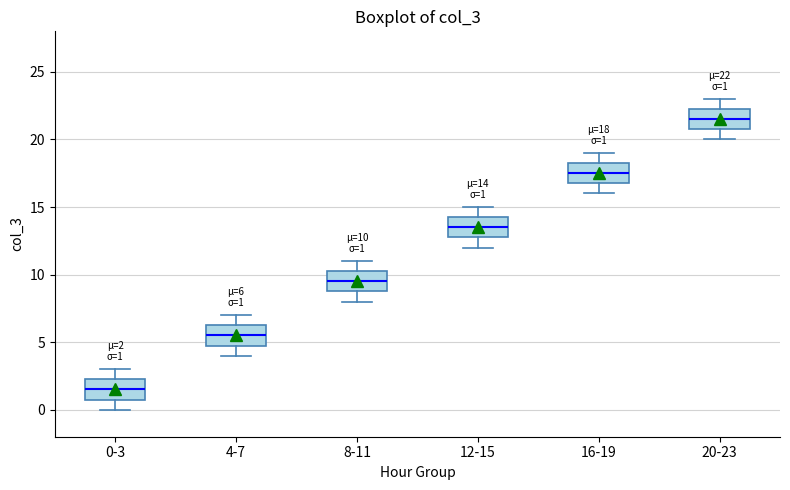

Which box's median line is the highest?

20-23